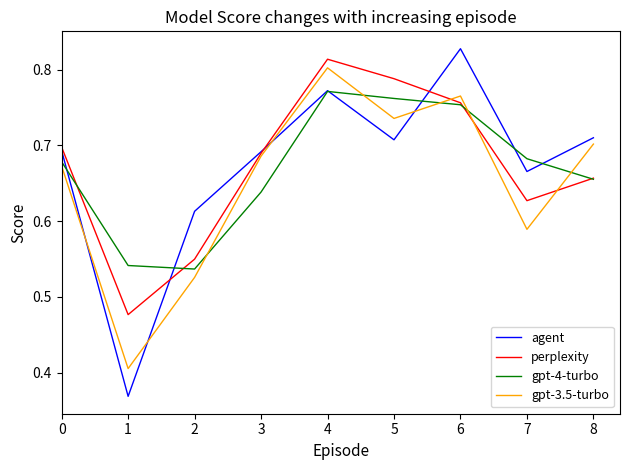

Which category has the lowest value in the gpt-3.5-turbo series?

1